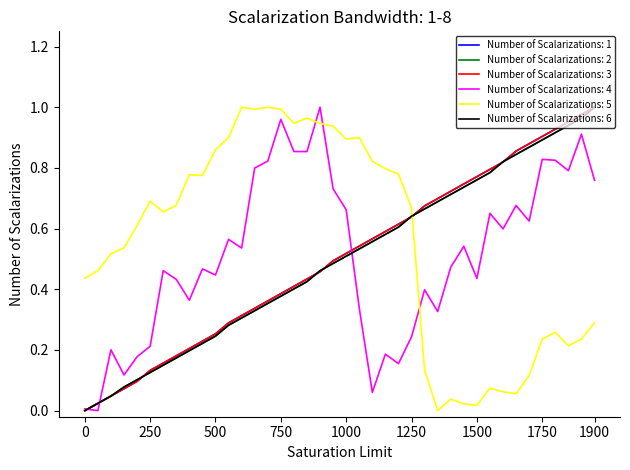

Is this an area chart (filled region under the line)?

No